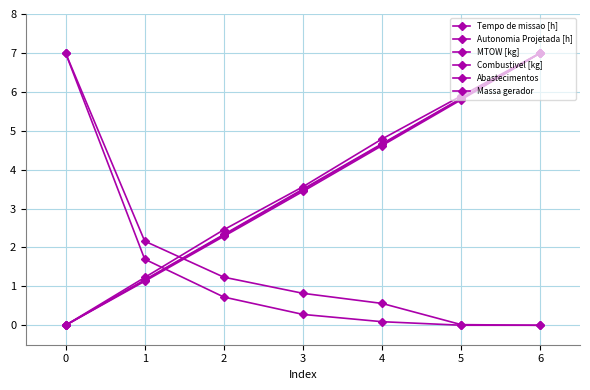

What is the total value across all series at 1?

8.5